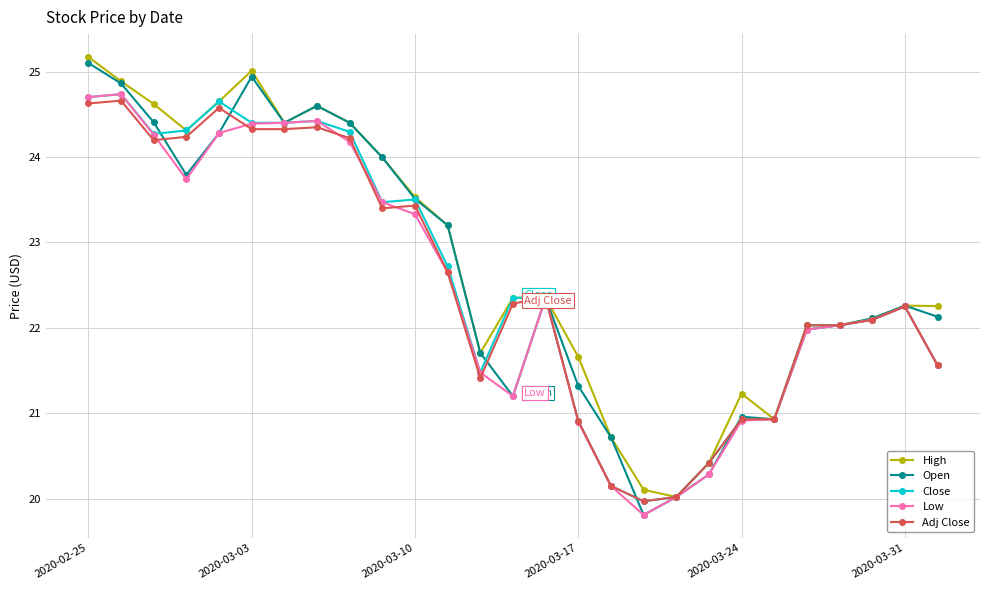

At how many categories does at least one series exceed 23?

12